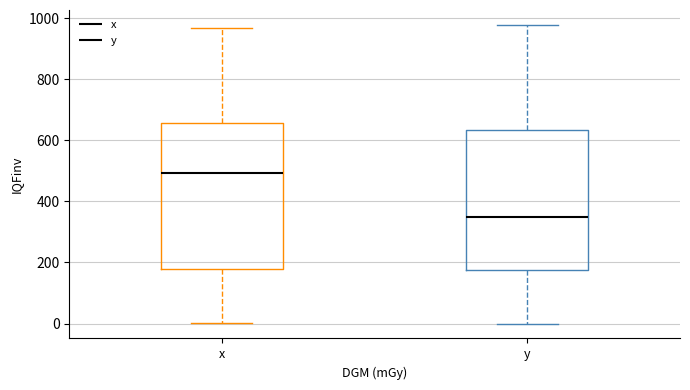

Which box's median line is the highest?

x